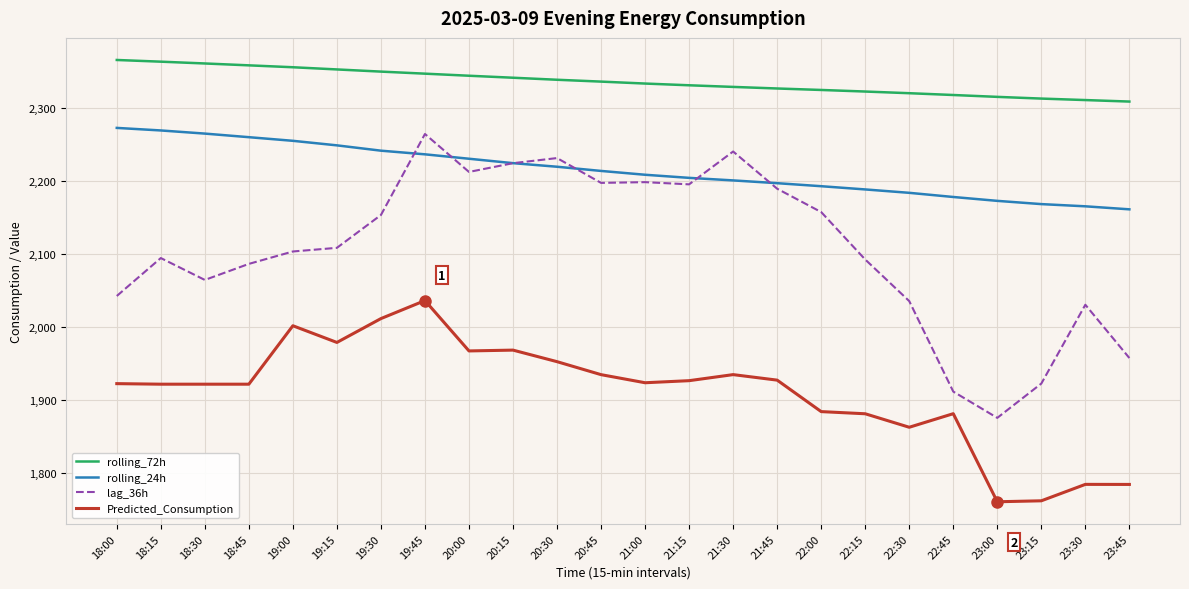

At which category is the sum across all series the highest?

19:45